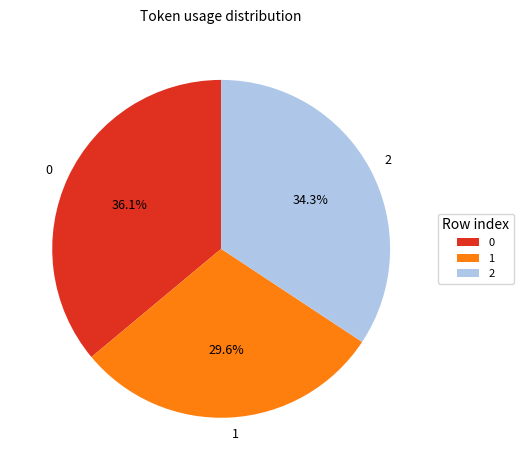

Is there a majority slice in this chart?

No